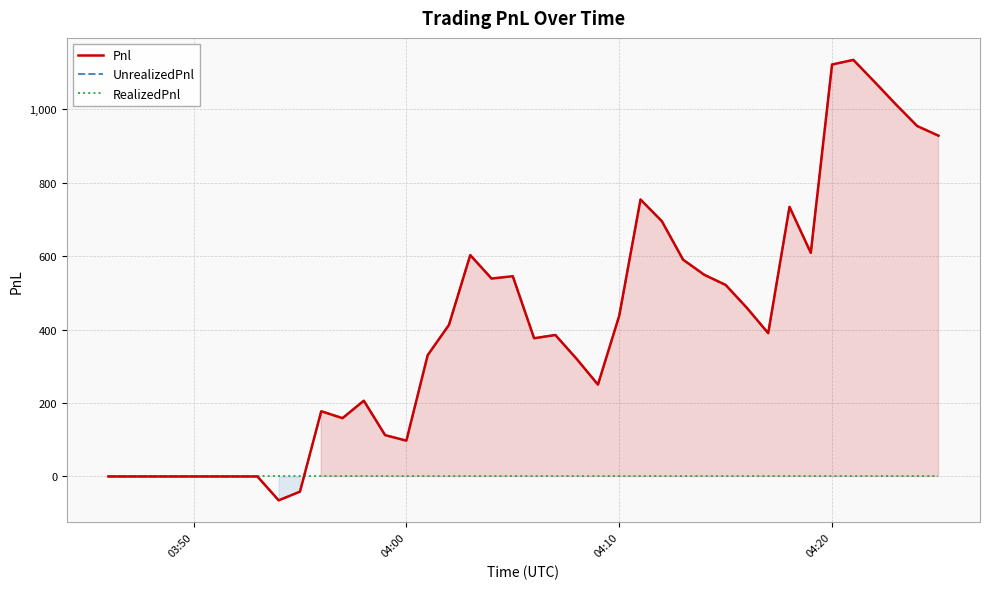

True or false: Pnl and UnrealizedPnl cross at least once.

False